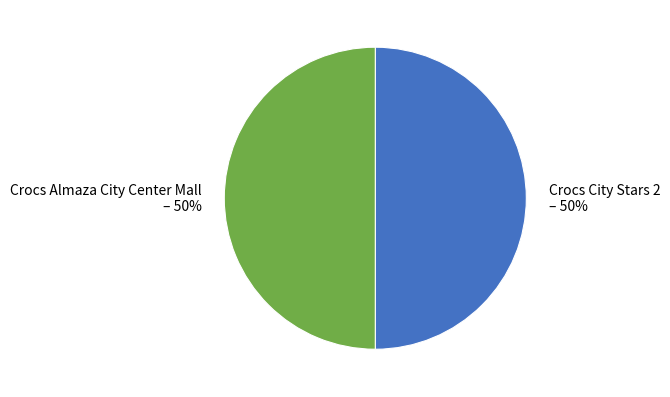

Combined, do Crocs City Stars 2 and Crocs Almaza City Center Mall account for over 50%?

Yes